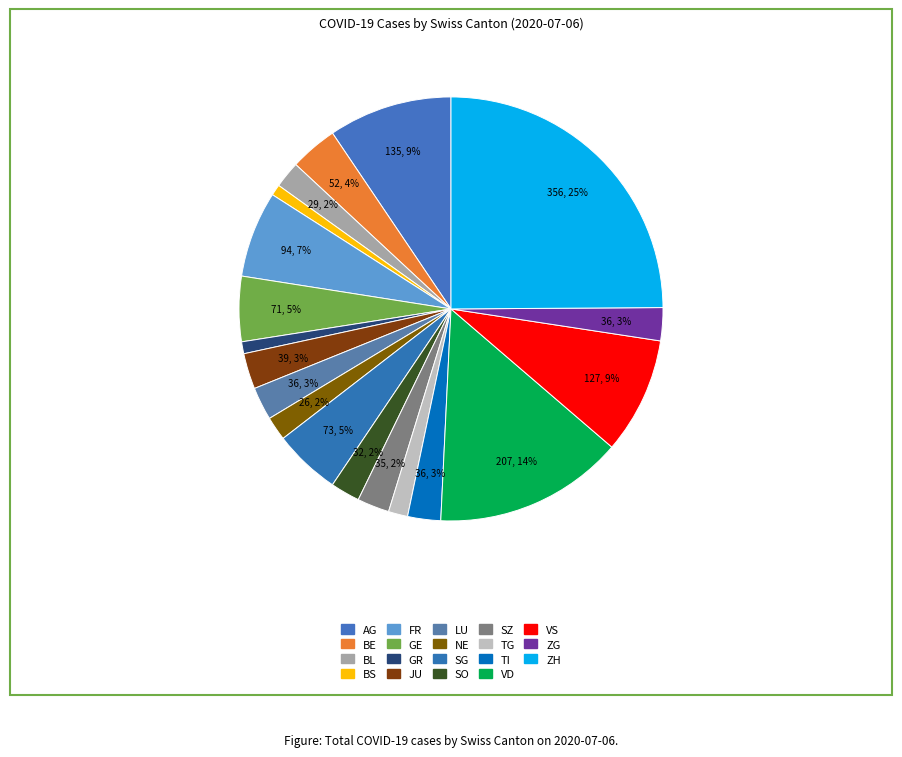

To the nearest percent, what portion does LU represent?

3%